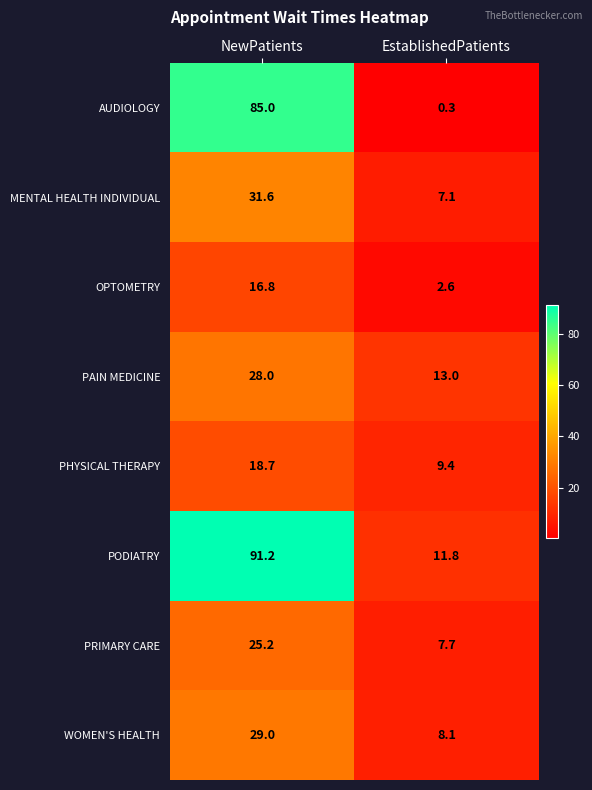

Between NewPatients and EstablishedPatients, which series saw the biggest shift?

AUDIOLOGY